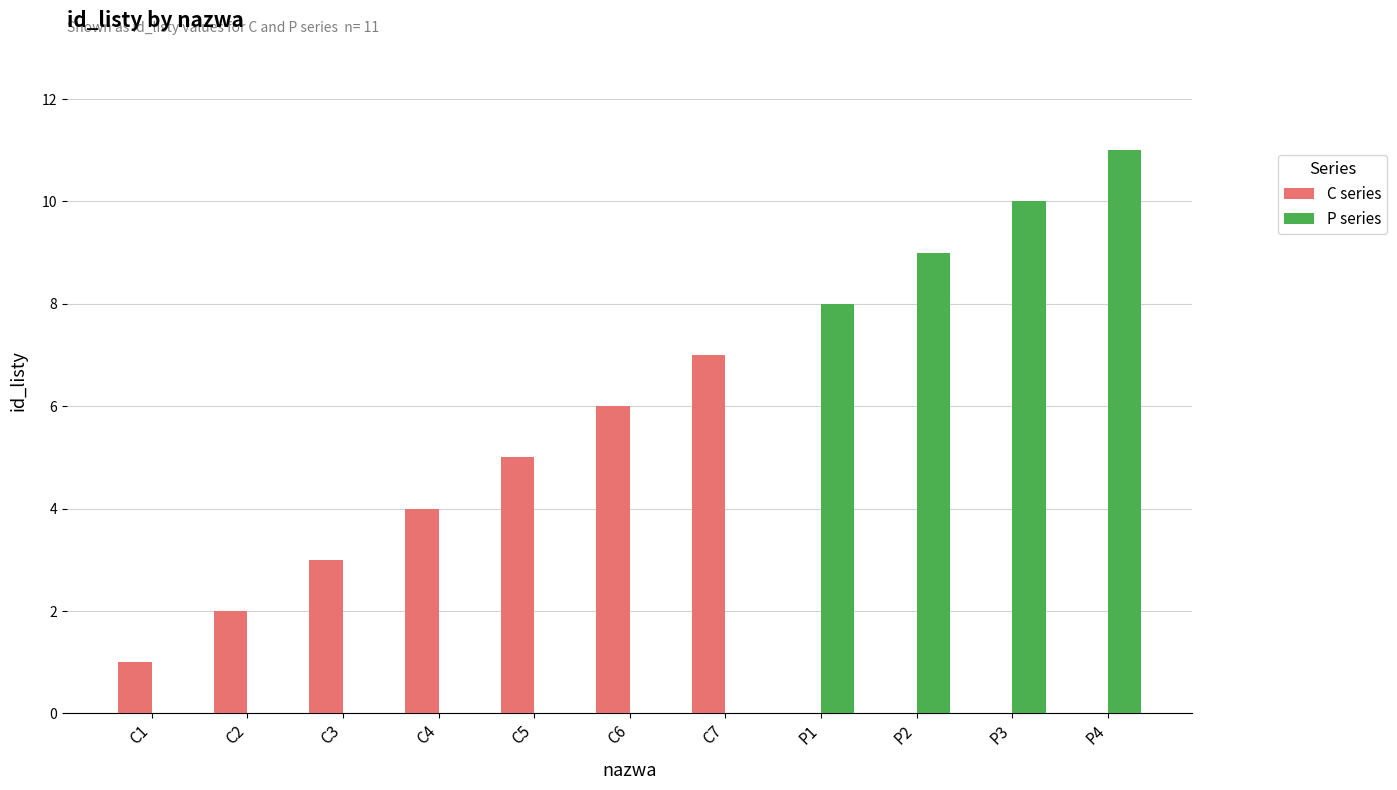

How many series are shown in this chart?

2